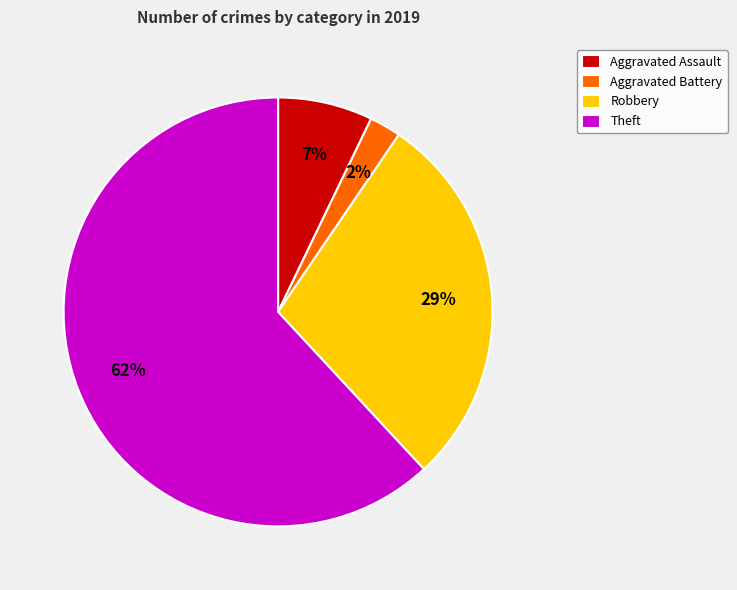

What is the ratio of the value at Robbery to the value at Theft?

0.5